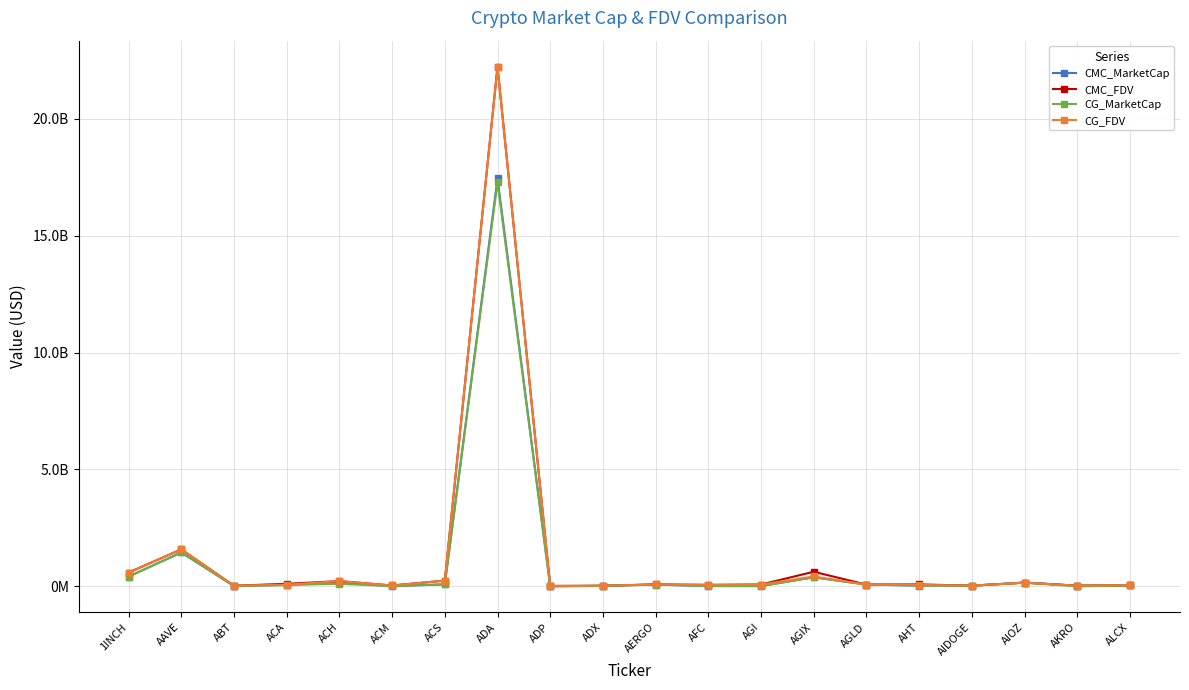

Does the chart have visible grid lines?

Yes